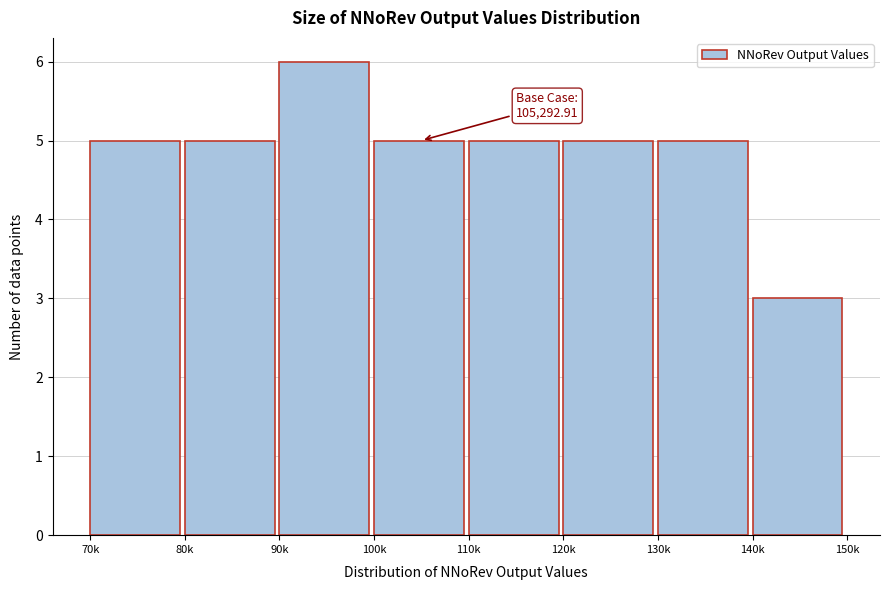

Reading left to right, transcribe all the data shown in this chart.

70k=5	80k=5	90k=6	100k=5	110k=5	120k=5	130k=5	140k=3